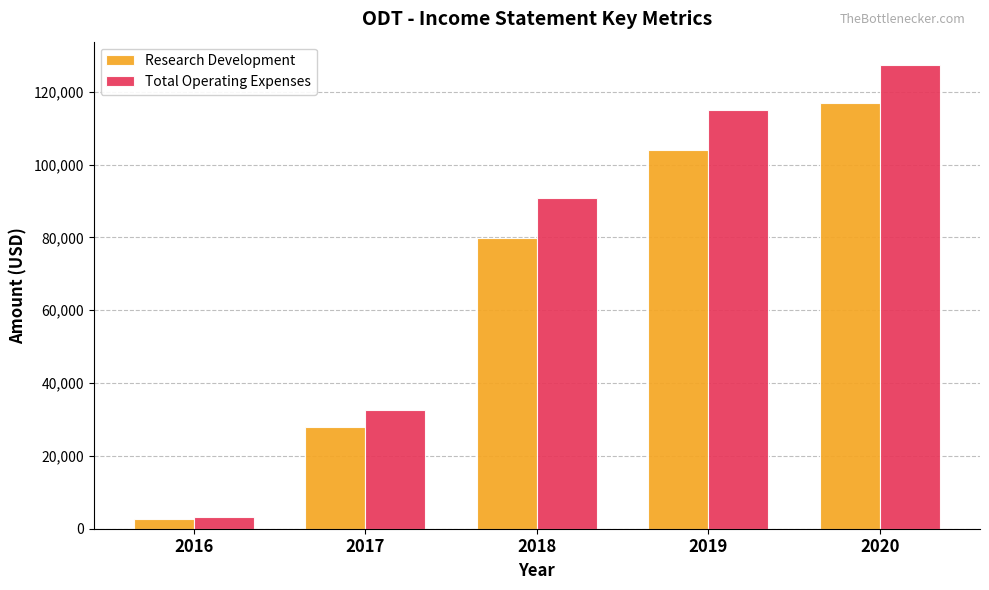

Reading left to right, list all the values displayed in this chart.

Research Development: 2016=2600	2017=27900	2018=79900	2019=104000	2020=117000
Total Operating Expenses: 2016=3100	2017=32700	2018=90800	2019=114900	2020=127400